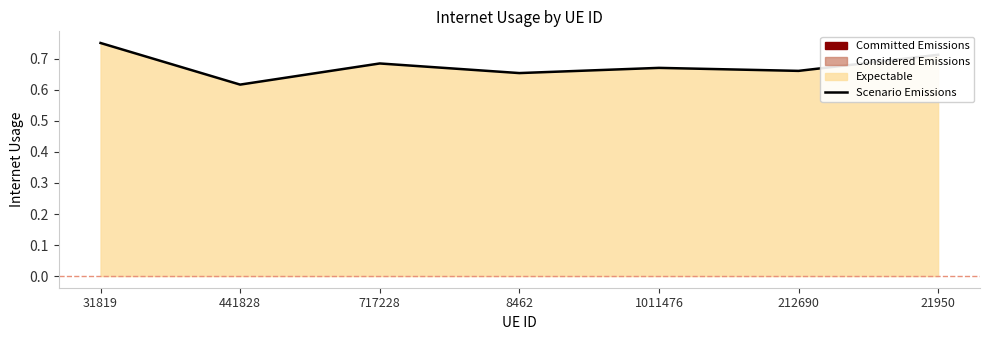

List the labels in order of value, smallest first.

441828, 8462, 212690, 1011476, 717228, 21950, 31819